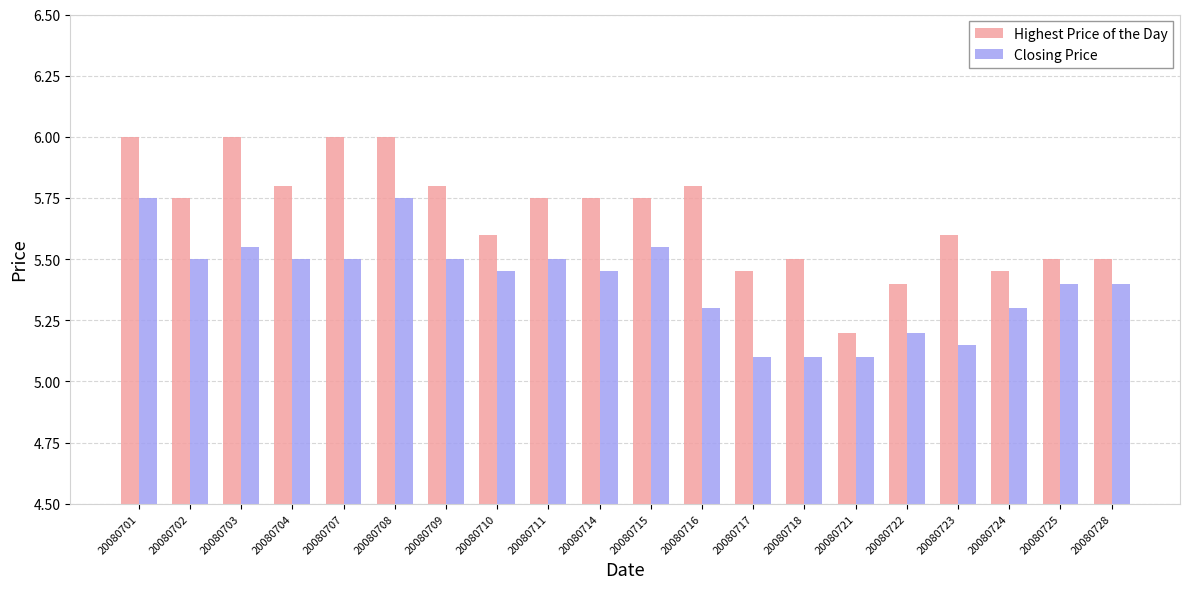

What is the sum of the Highest Price of the Day values at 20080718 and 20080709?

11.3